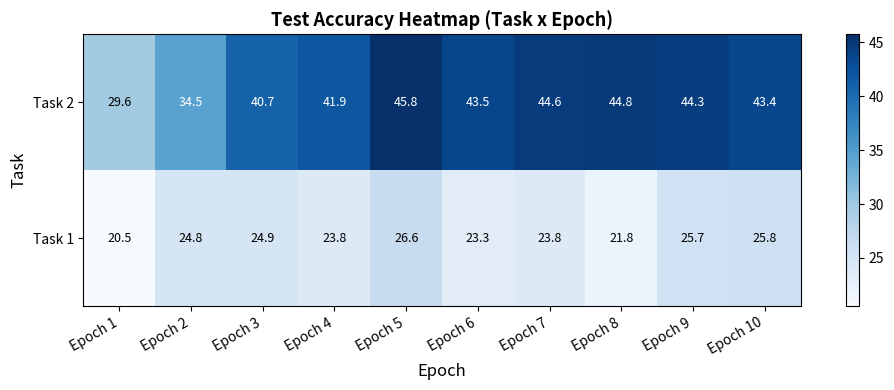

Reading right to left, transcribe all the data shown in this chart.

Task 2: 43.4	44.3	44.8	44.6	43.5	45.8	41.9	40.7	34.5	29.6
Task 1: 25.8	25.7	21.8	23.8	23.3	26.6	23.8	24.9	24.8	20.5